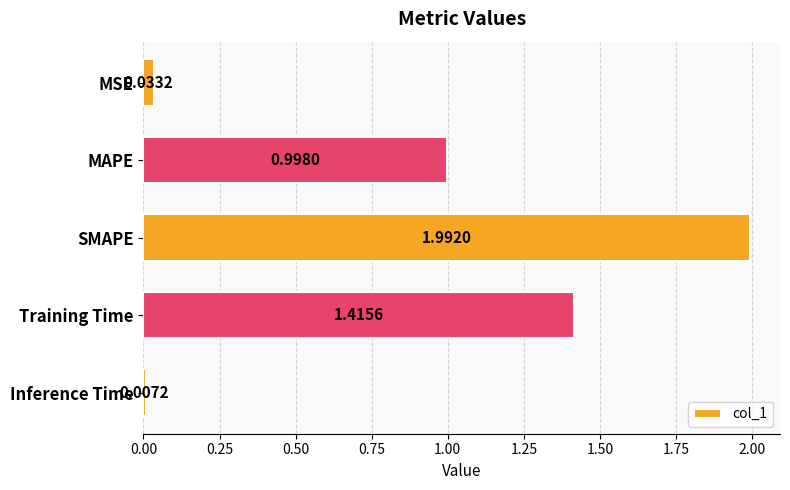

Which has a higher value, SMAPE or Training Time?

SMAPE